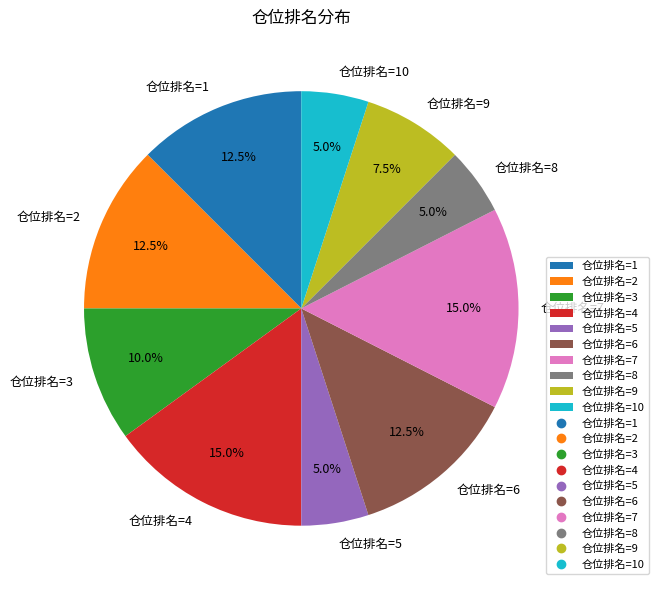

Does any single category account for the majority?

No